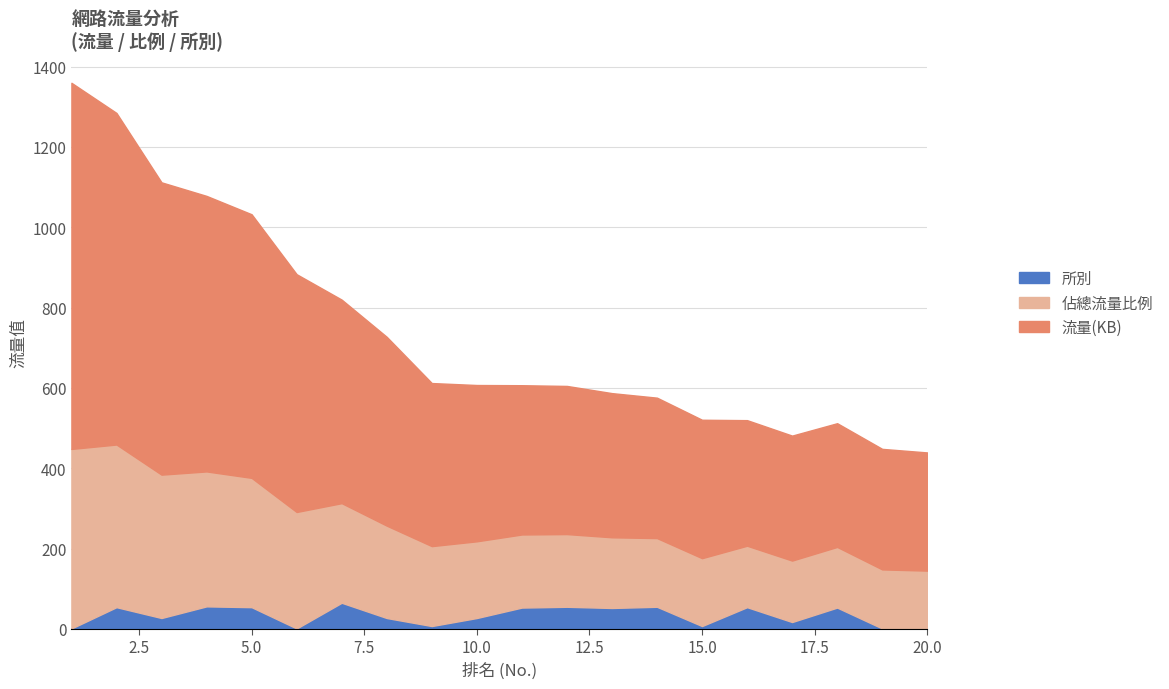

What are all the series names shown in the legend?

所別, 佔總流量比例, 流量(KB)